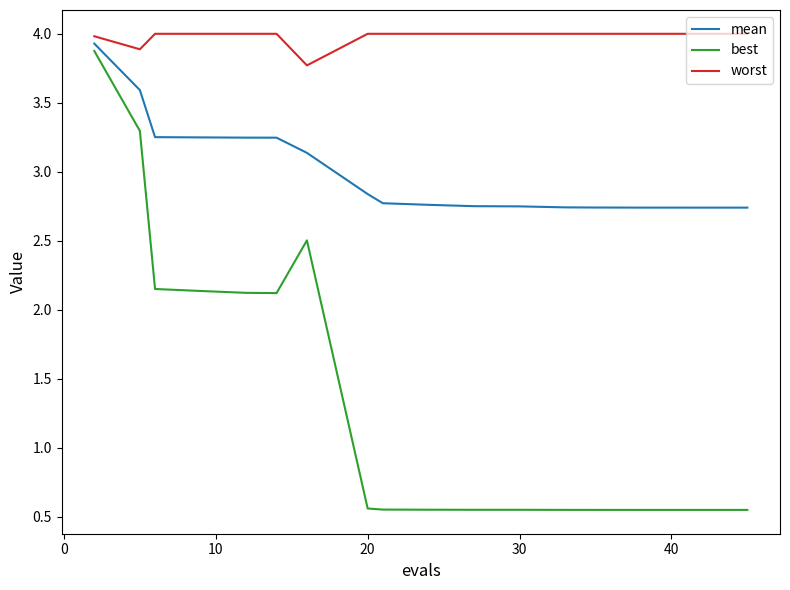

Which series has the largest total across all categories?

worst